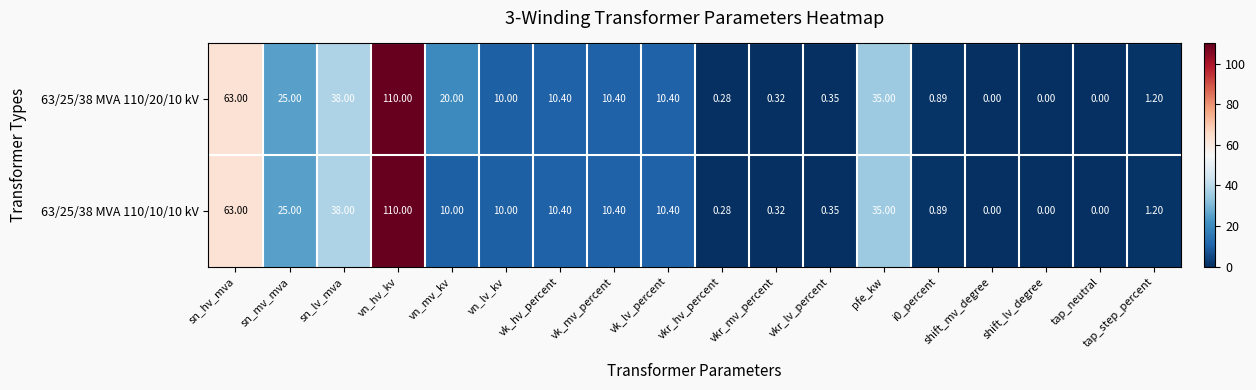

How many values in 63/25/38 MVA 110/10/10 kV are above zero?

15